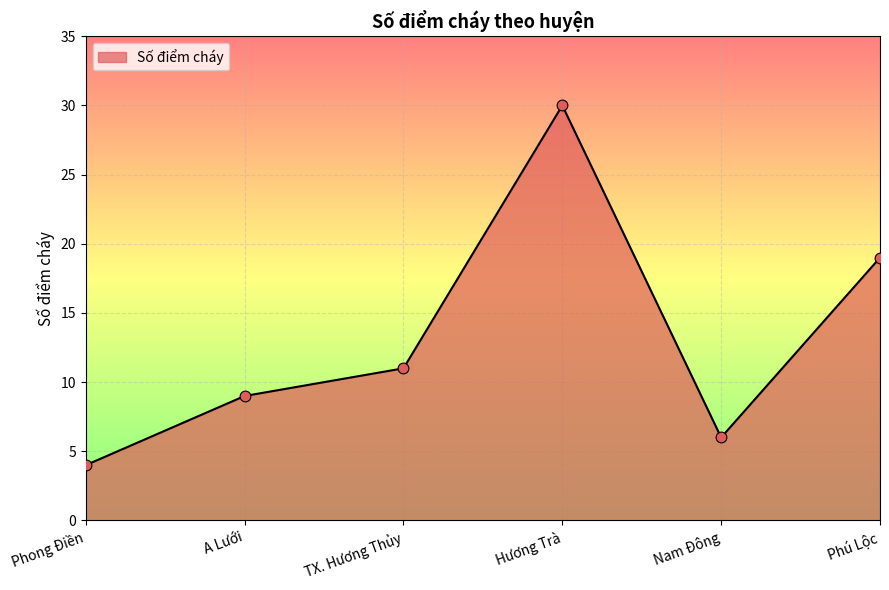

Approximately how many times larger is the value at Phú Lộc compared to Nam Đông?

3.2